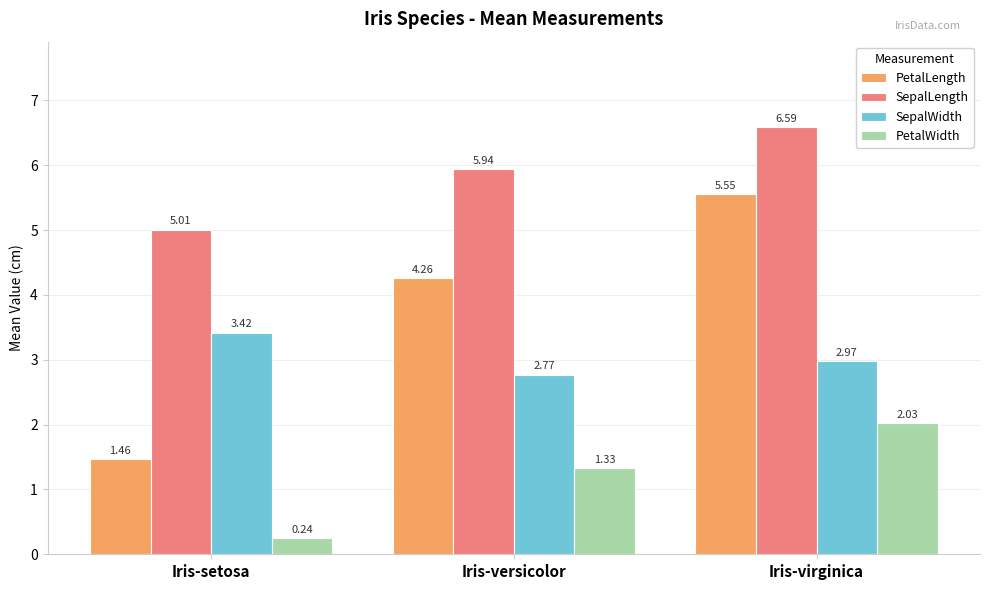

At how many categories does at least one series exceed 5?

3